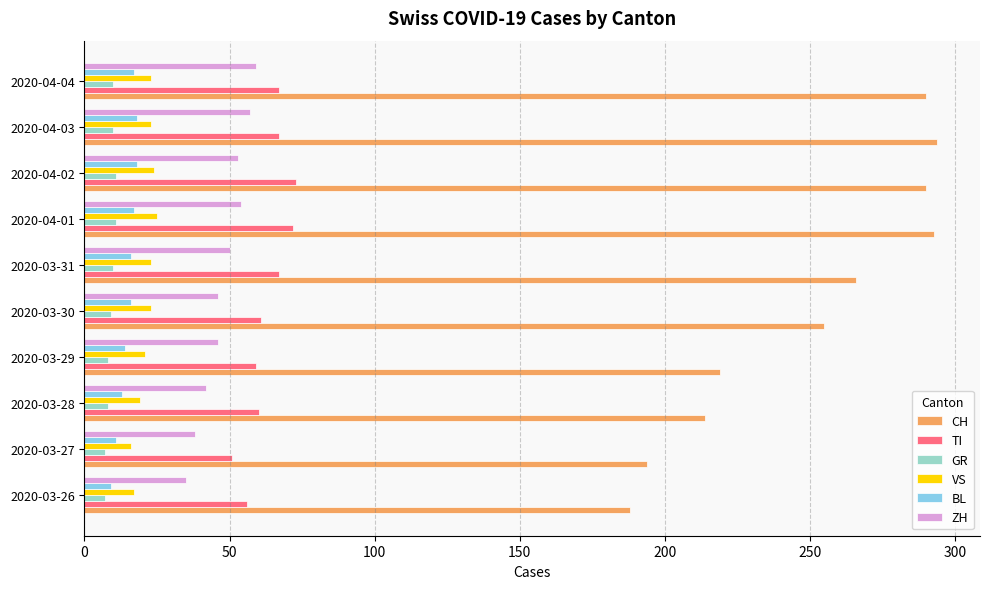

The TI series shows 59 at 2020-03-29. True or false?

True